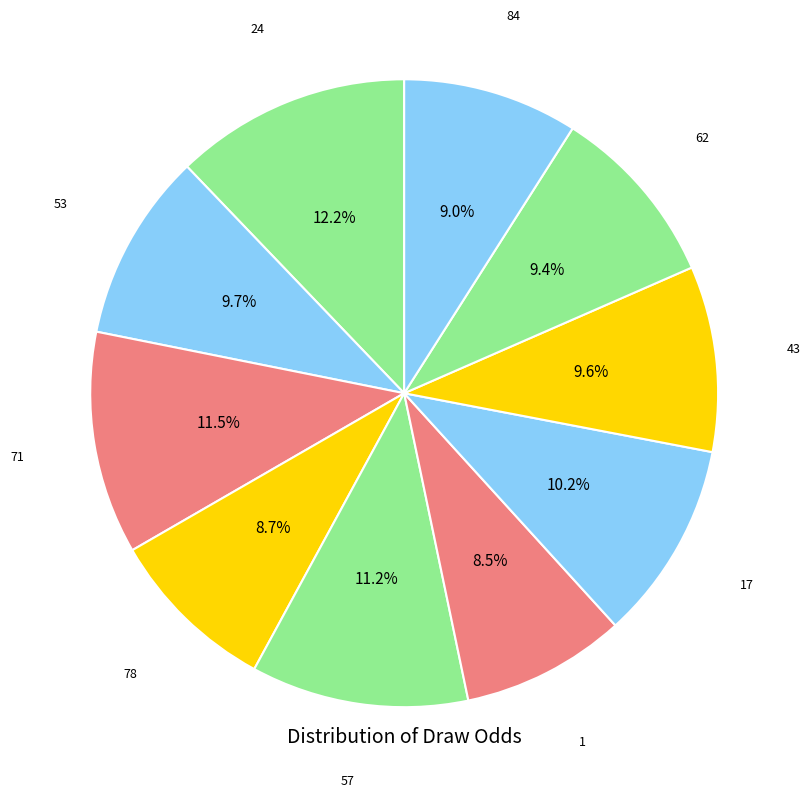

What is the largest slice in the pie chart?

24